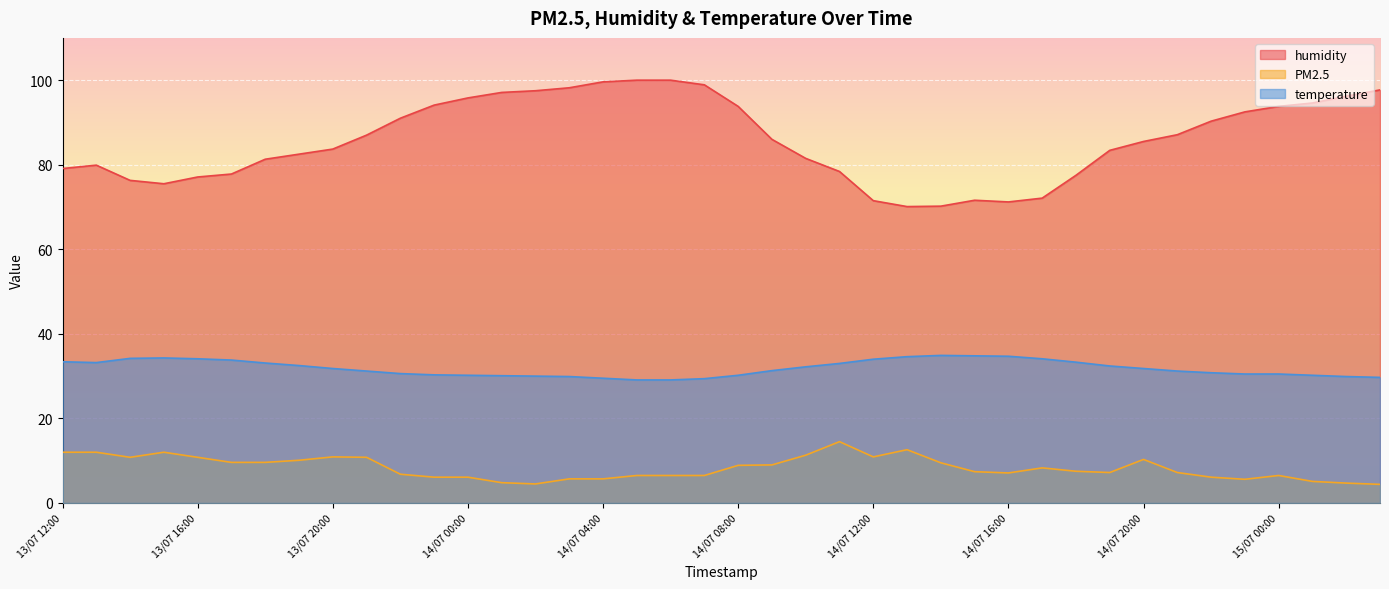

What is the difference between the temperature values at 13/07 21:00 and 14/07 06:00?

2.1